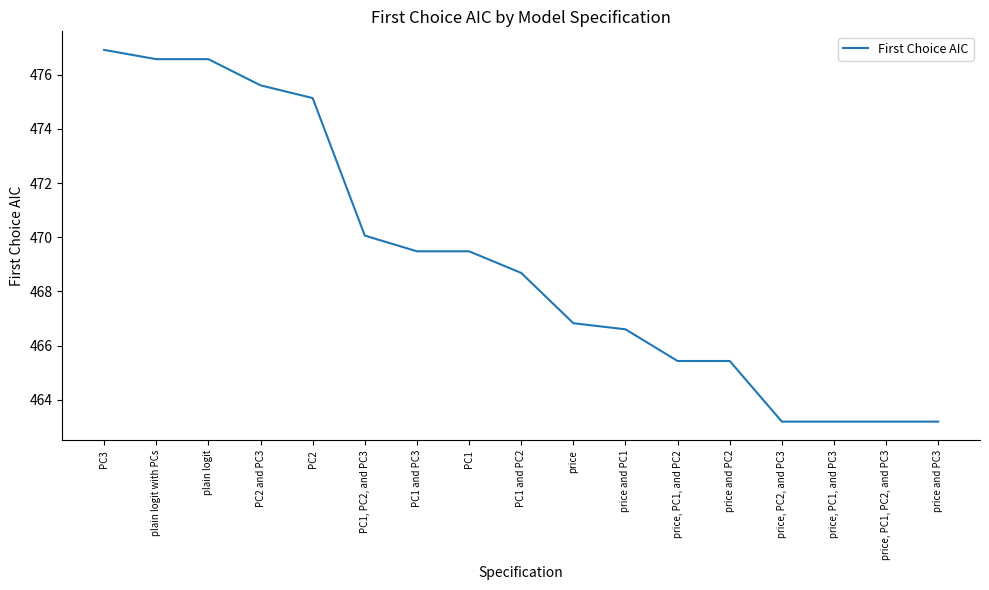

Reading left to right, transcribe all the data shown in this chart.

PC3=476.9	plain logit with PCs=476.6	plain logit=476.6	PC2 and PC3=475.6	PC2=475.1	PC1, PC2, and PC3=470.1	PC1 and PC3=469.5	PC1=469.5	PC1 and PC2=468.7	price=466.8	price and PC1=466.6	price, PC1, and PC2=465.4	price and PC2=465.4	price, PC2, and PC3=463.2	price, PC1, and PC3=463.2	price, PC1, PC2, and PC3=463.2	price and PC3=463.2